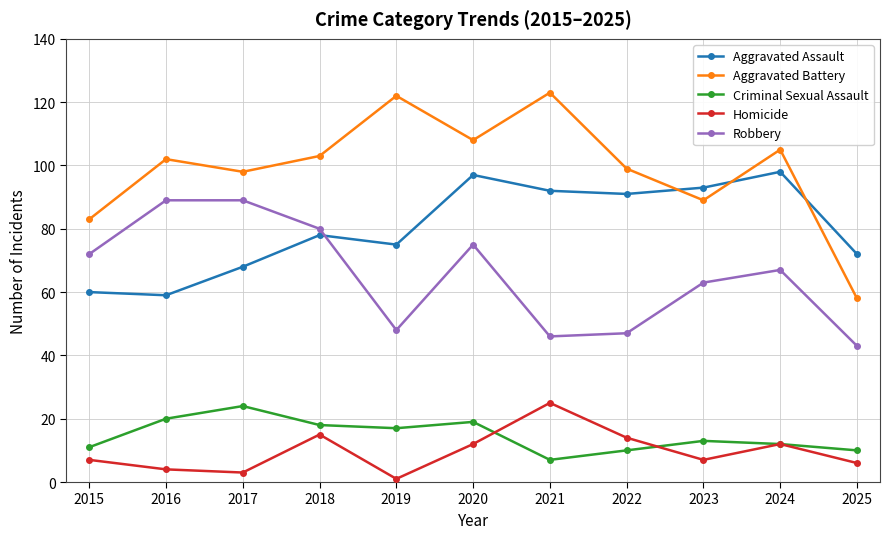

What is the average value of the Robbery series?

65